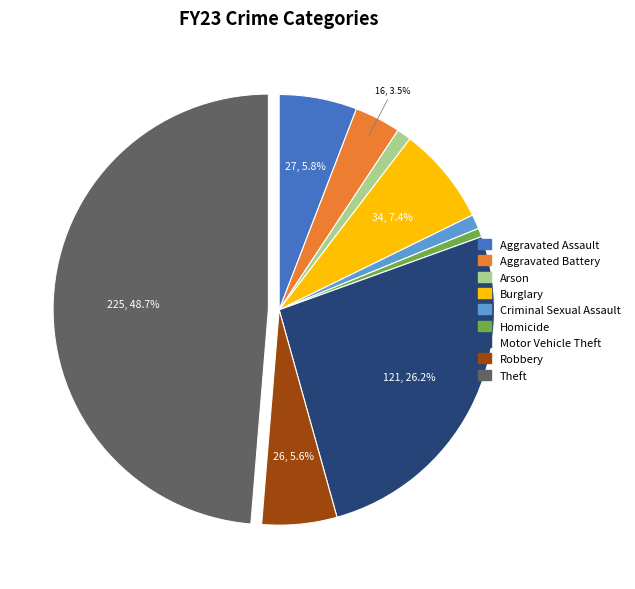

To the nearest percent, what percentage of the pie is Robbery?

6%